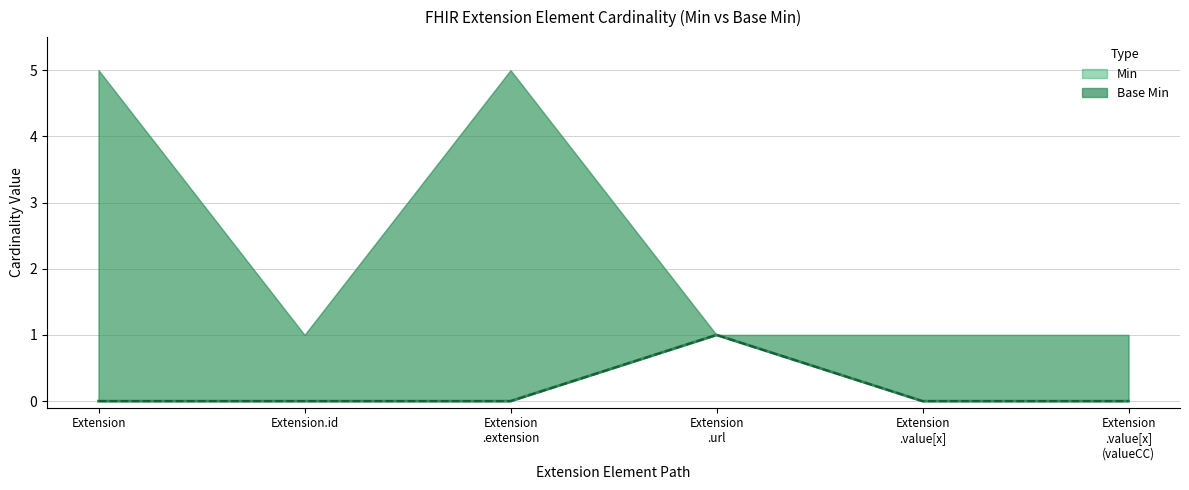

What is the label of the 6th point from the left?

Extension
.value[x]
(valueCC)